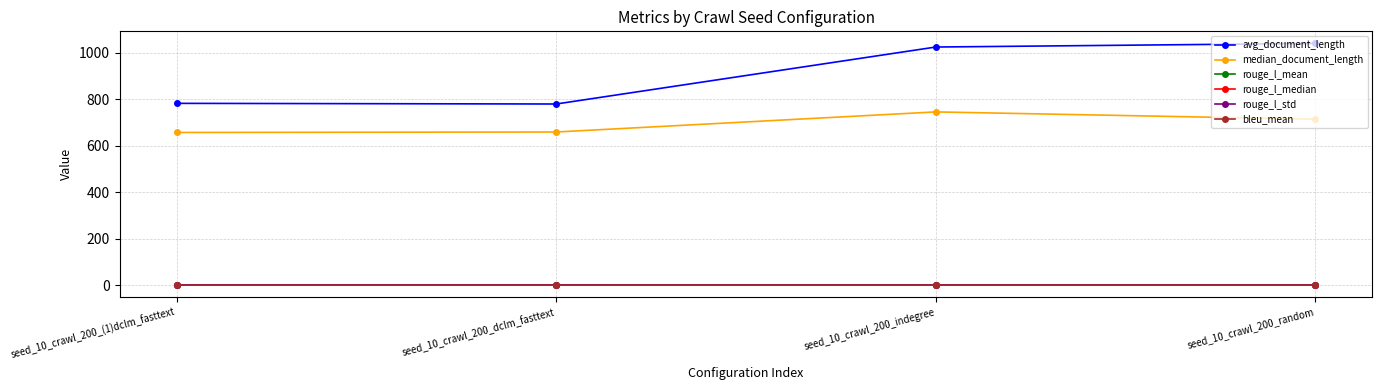

What is the difference between the second highest and minimum values in the rouge_l_mean series?

0.1